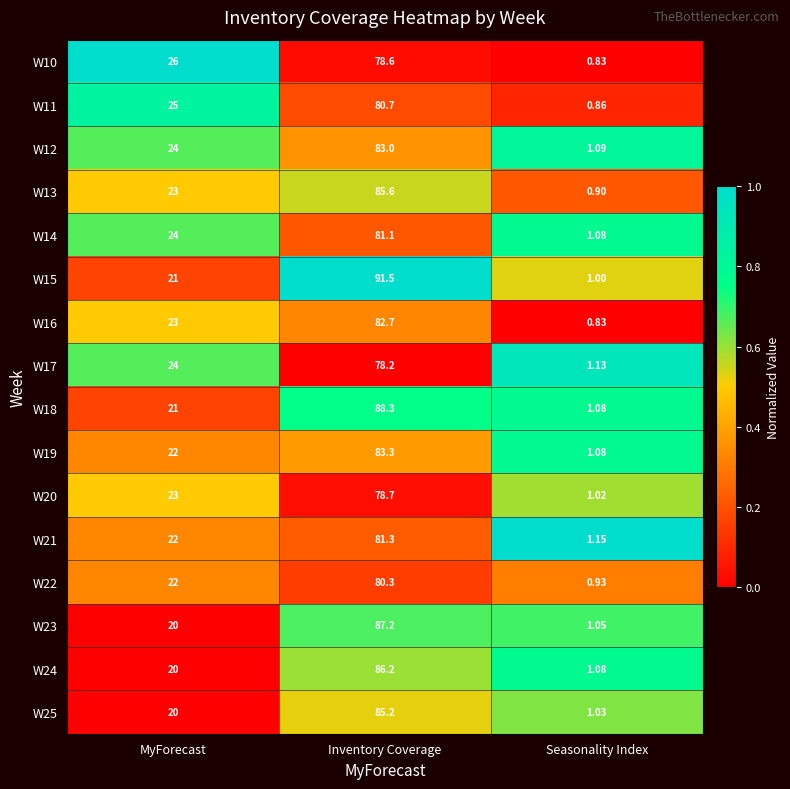

At which category is the sum across all series the highest?

Inventory Coverage